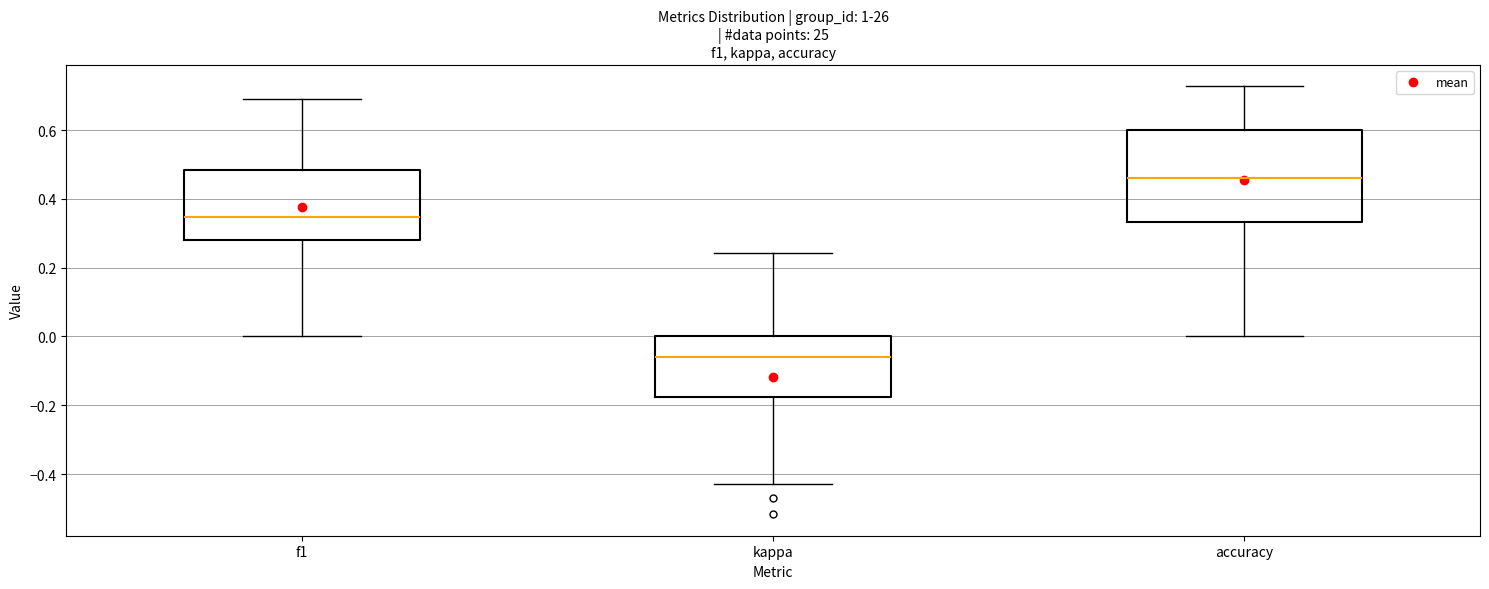

Comparing the boxes themselves (not the whiskers), which one is the tallest?

accuracy